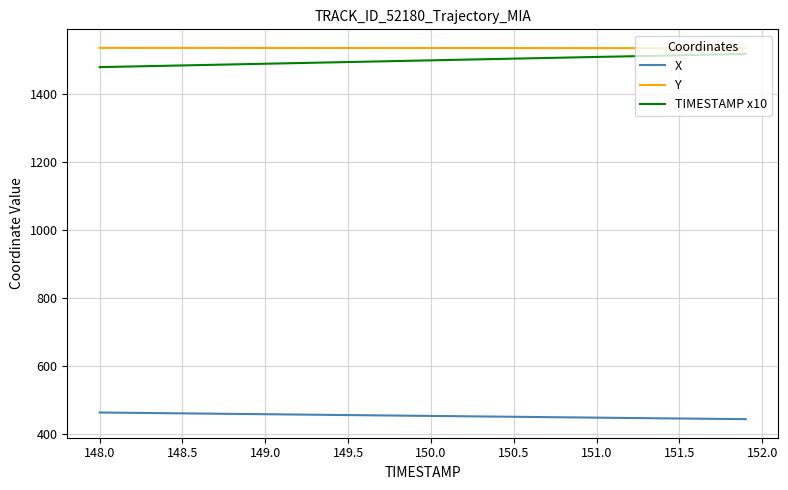

True or false: Y and X cross at least once.

False